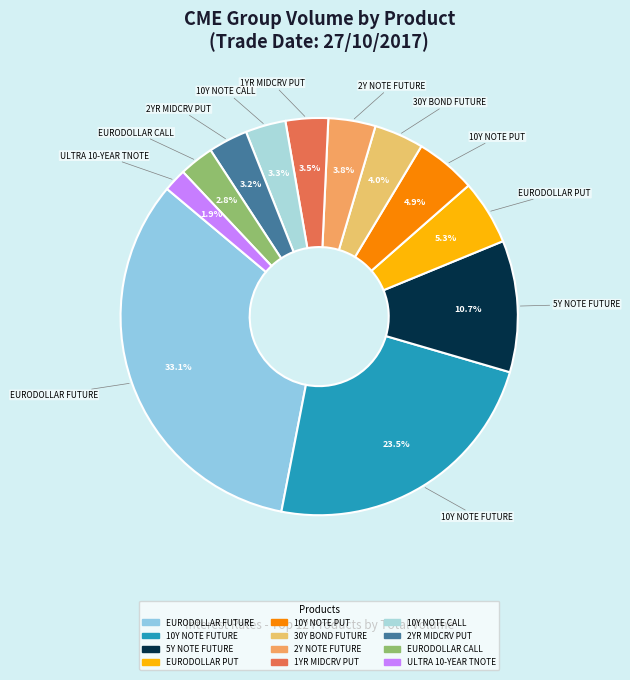

Approximately how many times larger is the value at EURODOLLAR CALL compared to 10Y NOTE PUT?

0.6